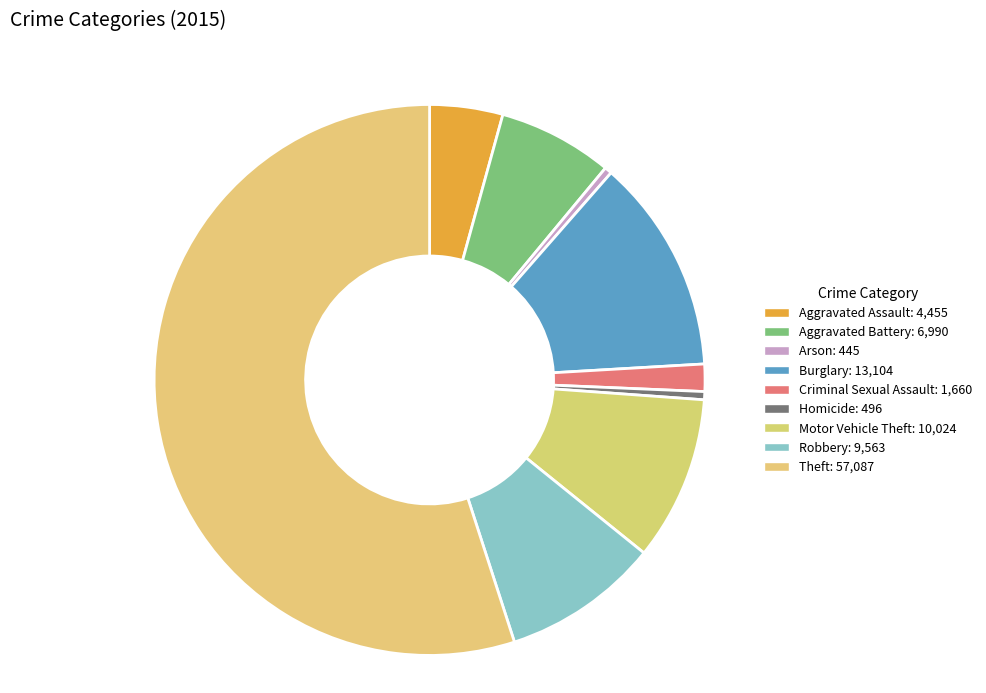

The Motor Vehicle Theft slice represents 10% of the pie. True or false?

True